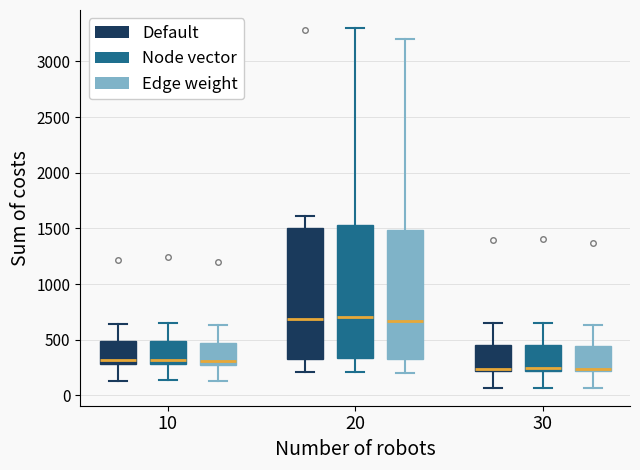

Reading left to right, read every box against the y-axis: the position of its median line, the range the box covers, and the ends of its whiskers. The values are not printed on the chart, so give them approximately, as read against the axis.

10 (Default): median 300 (just above the box's lower edge), box 300 to 500, whiskers 150 to 650
10 (Node vector): median 300 (just above the box's lower edge), box 300 to 500, whiskers 150 to 650
10 (Edge weight): median 300 (just above the box's lower edge), box 300 to 500, whiskers 150 to 650
20 (Default): median 700, box 300 to 1500, whiskers 200 to 1600
20 (Node vector): median 700, box 350 to 1550, whiskers 200 to 3300
20 (Edge weight): median 650, box 350 to 1500, whiskers 200 to 3200
30 (Default): median 250, box 200 to 450, whiskers 50 to 650
30 (Node vector): median 250, box 200 to 450, whiskers 50 to 650
30 (Edge weight): median 250, box 200 to 450, whiskers 50 to 650